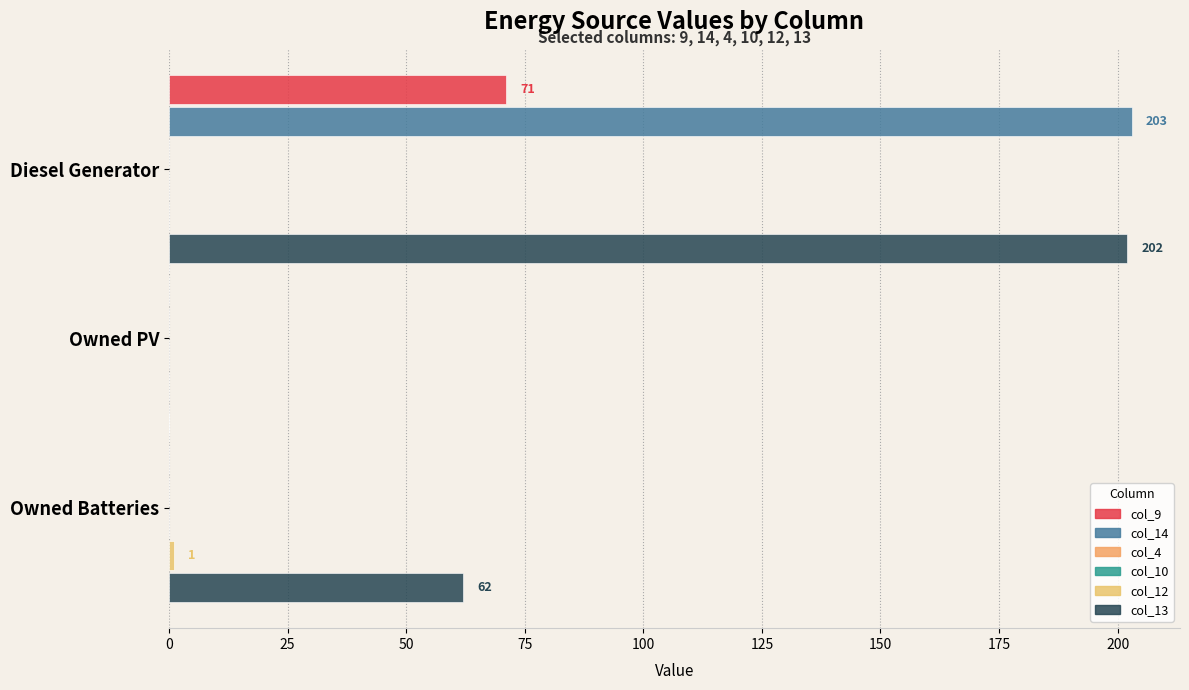

Count the col_12 values in the range 0 to 1.

3